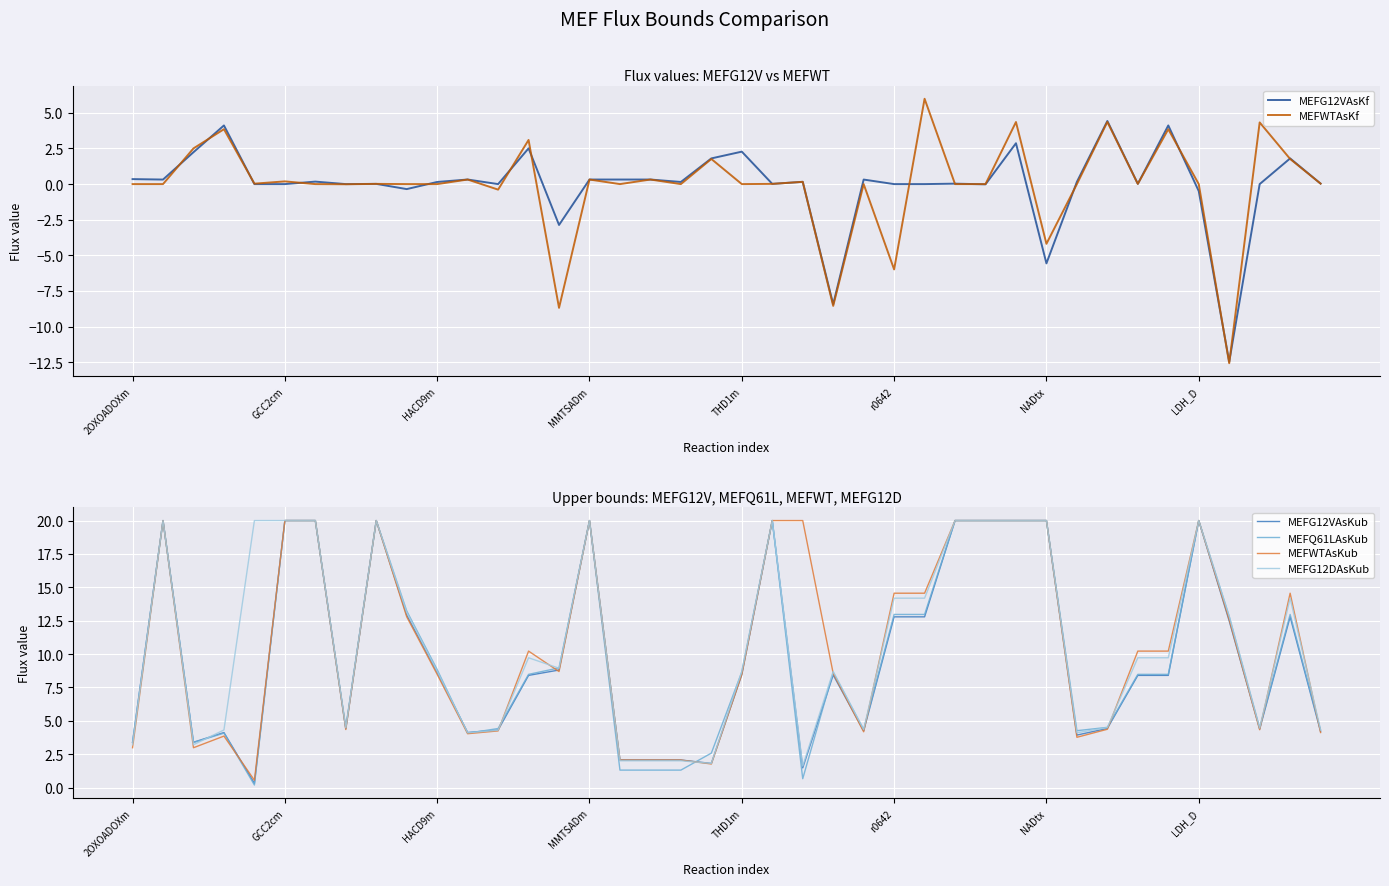

The value of MEFWTAsKub at LDH_D is 20.0. True or false?

True